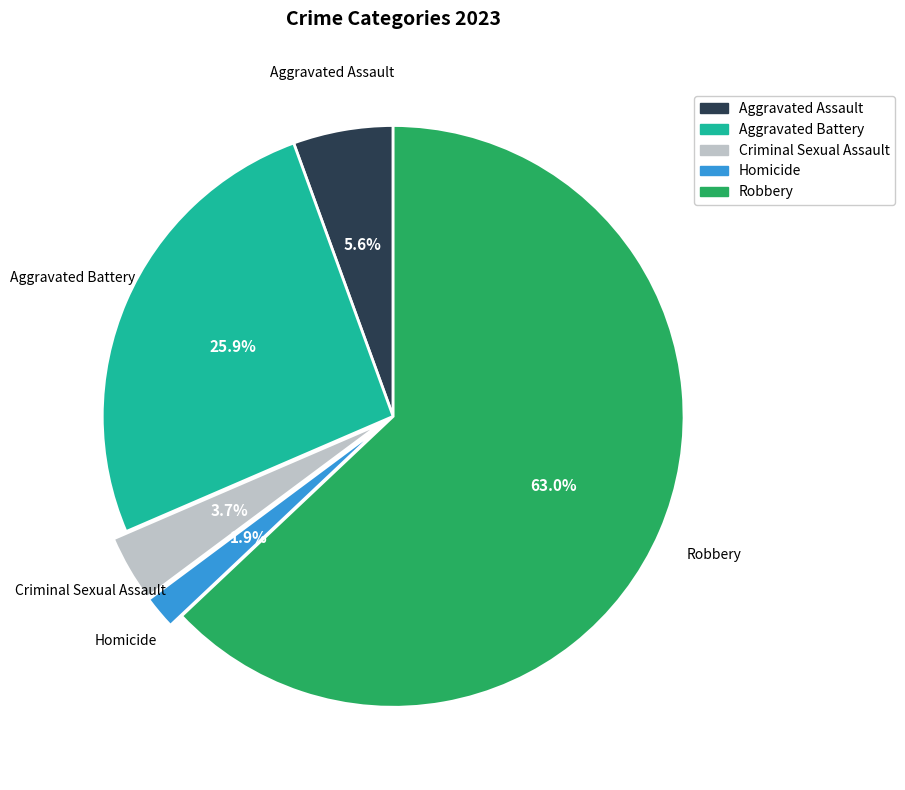

Does Robbery account for over 50% of the chart?

Yes